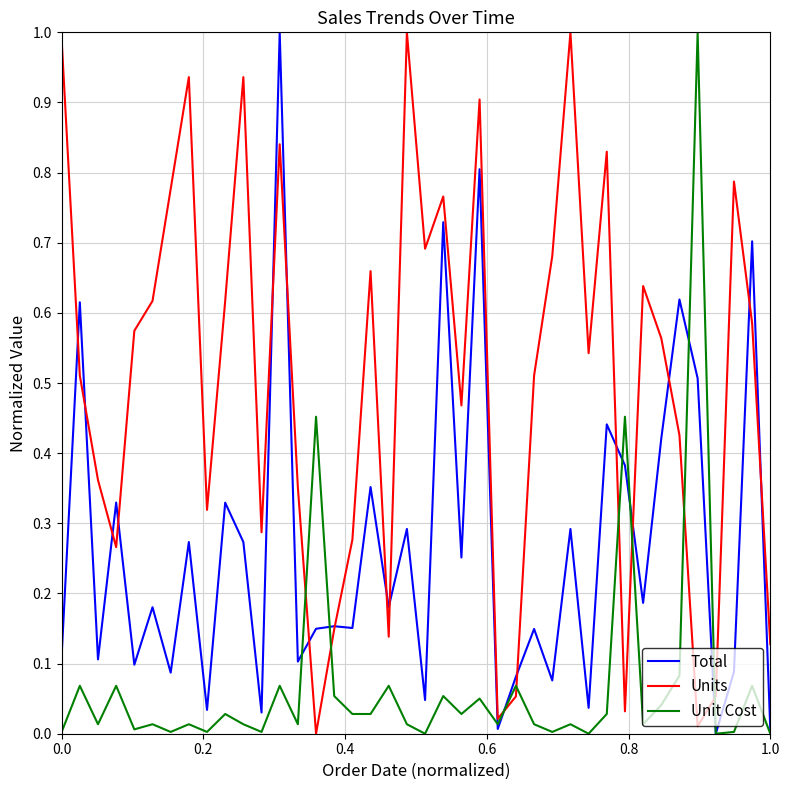

List the series in order of their overall mean, lowest first.

Unit Cost, Total, Units